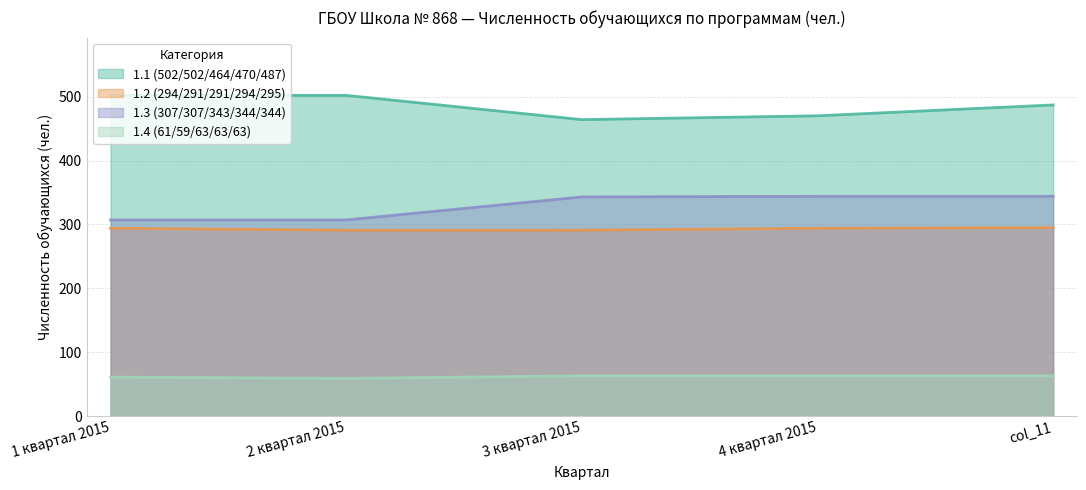

The value of 1.1 (502/502/464/470/487) at 1 квартал 2015 is 502. True or false?

True